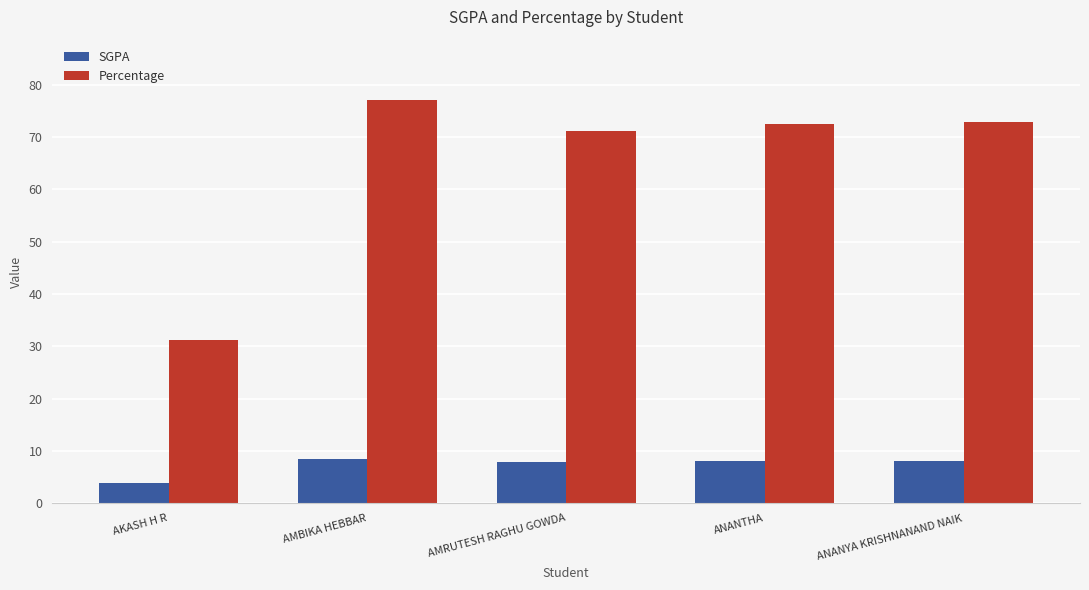

What are all the series names shown in the legend?

SGPA, Percentage